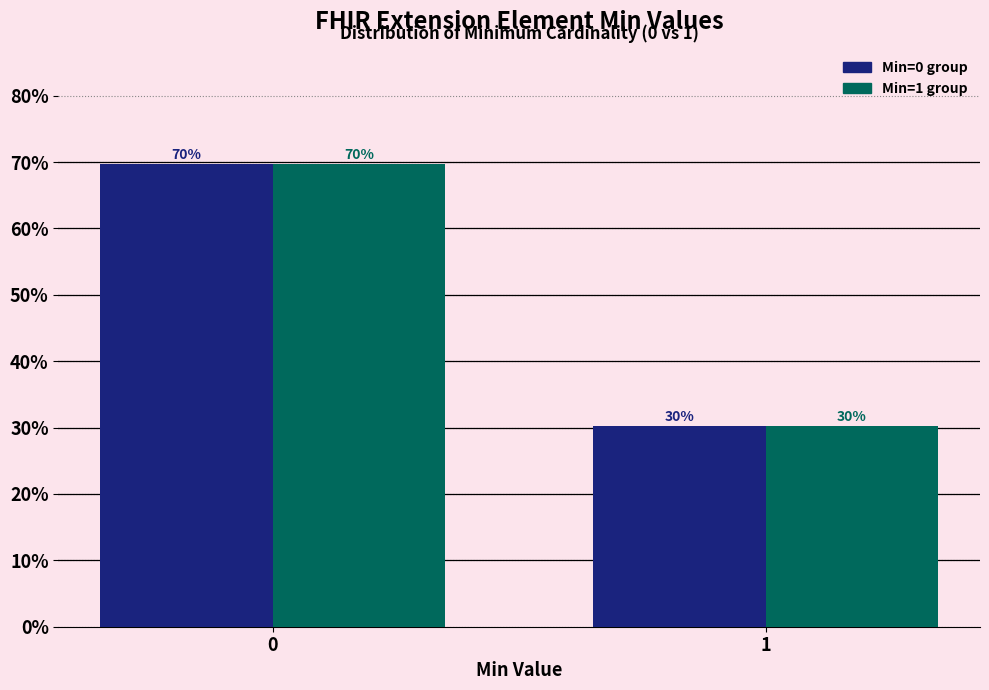

What is the maximum value shown in the chart?

69.7